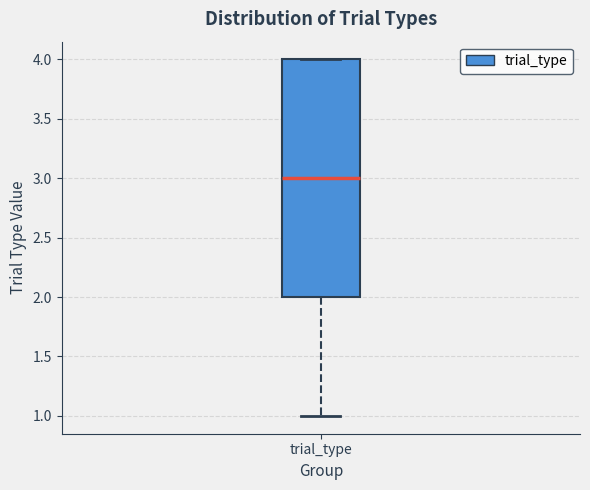

Where does the lower whisker of the box for trial_type end on the y-axis? The values are not printed on the chart, so give them approximately, as read against the axis.

1